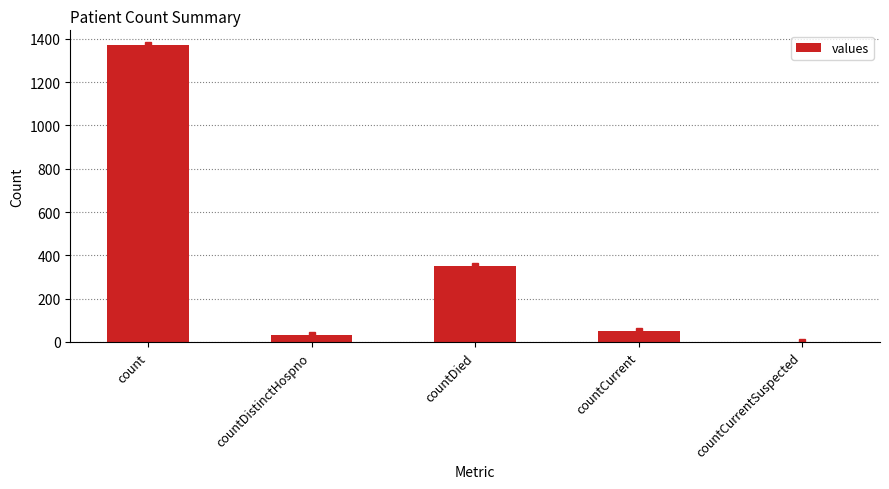

What is the sum of the values at countCurrentSuspected and count?

1371